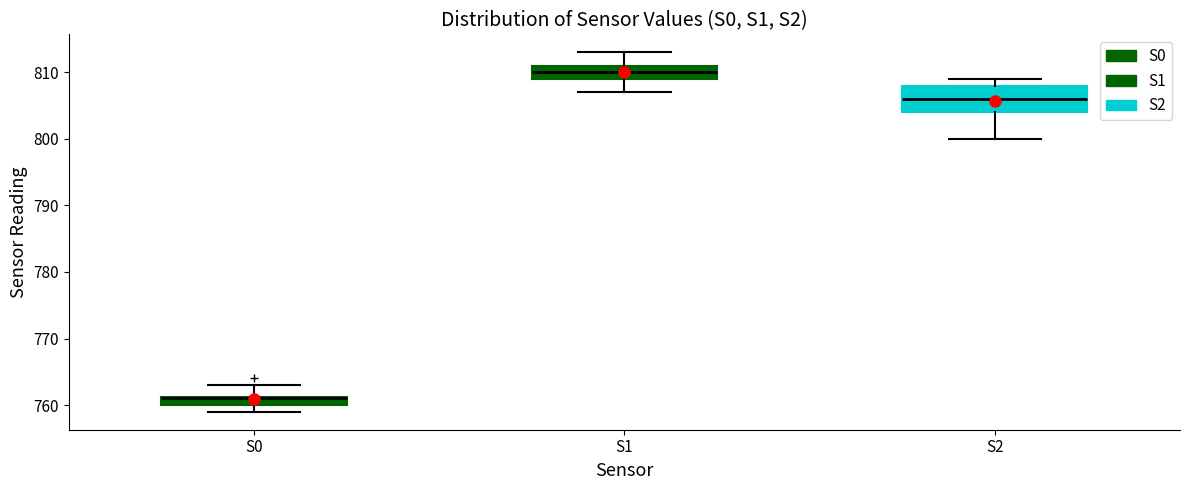

Which box's median line is the highest?

S1